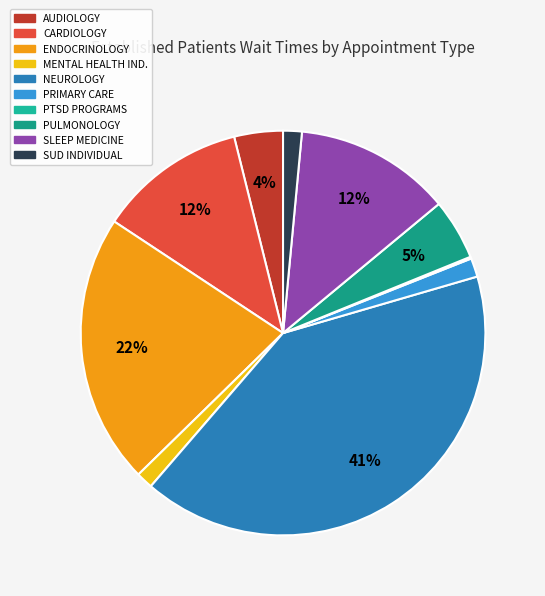

Count the number of slices in the pie.

10